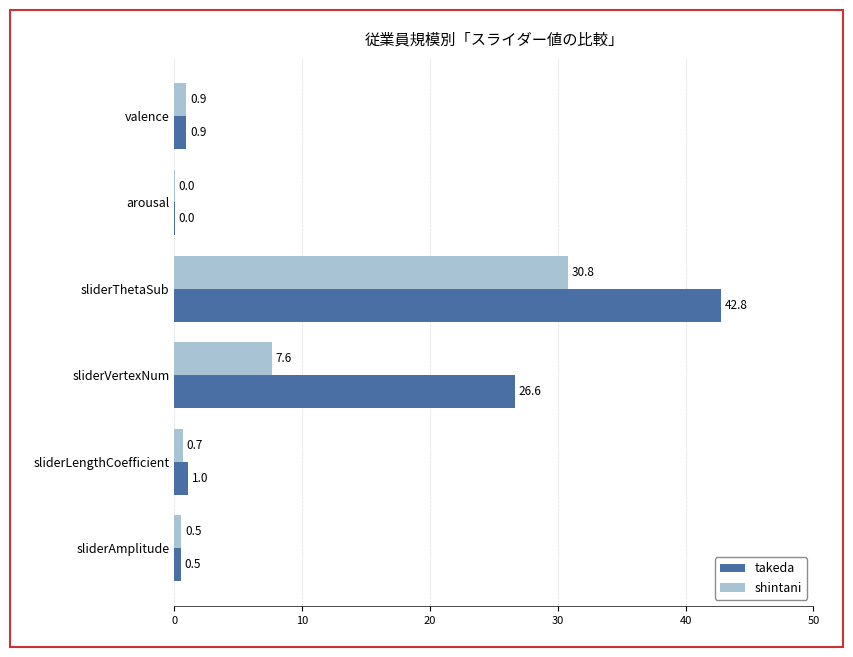

Is the value of takeda at sliderVertexNum greater than the value of shintani at sliderVertexNum?

Yes